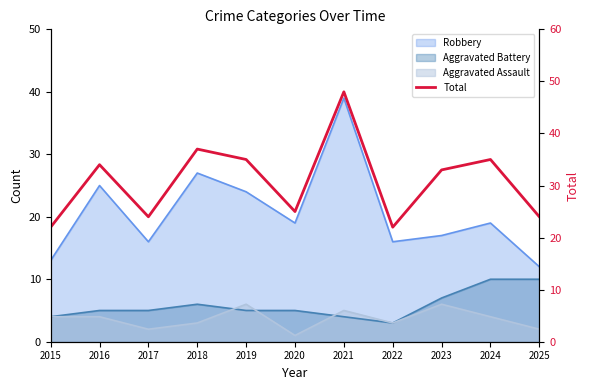

Reading left to right, transcribe all the data shown in this chart.

22	34	24	37	35	25	48	22	33	35	24